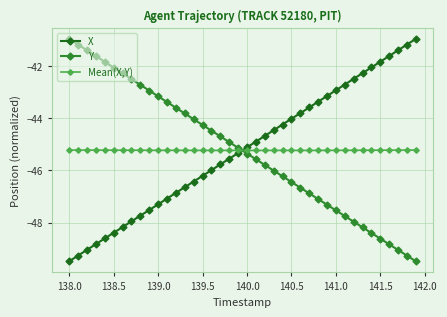

What is the greatest value displayed?

-41.0